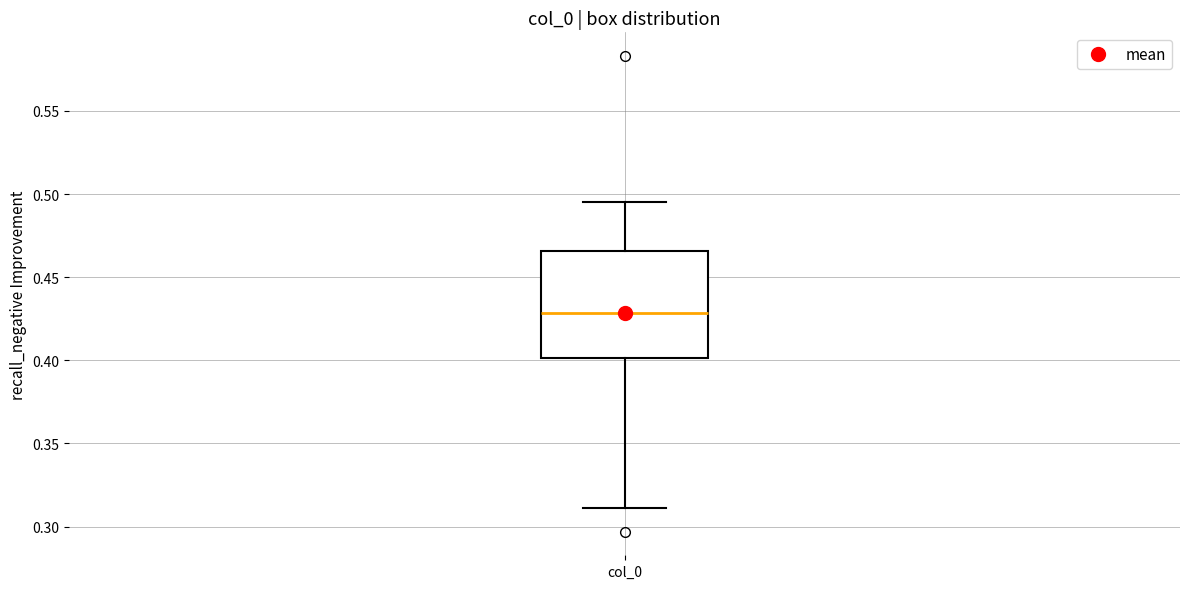

Transcribe this box plot: give where the median line is, the range the box spans, and where the two whiskers end, as read against the y-axis. The values are not printed on the chart, so give them approximately, as read against the axis.

median 0.430, box 0.400 to 0.465, whiskers 0.310 to 0.495